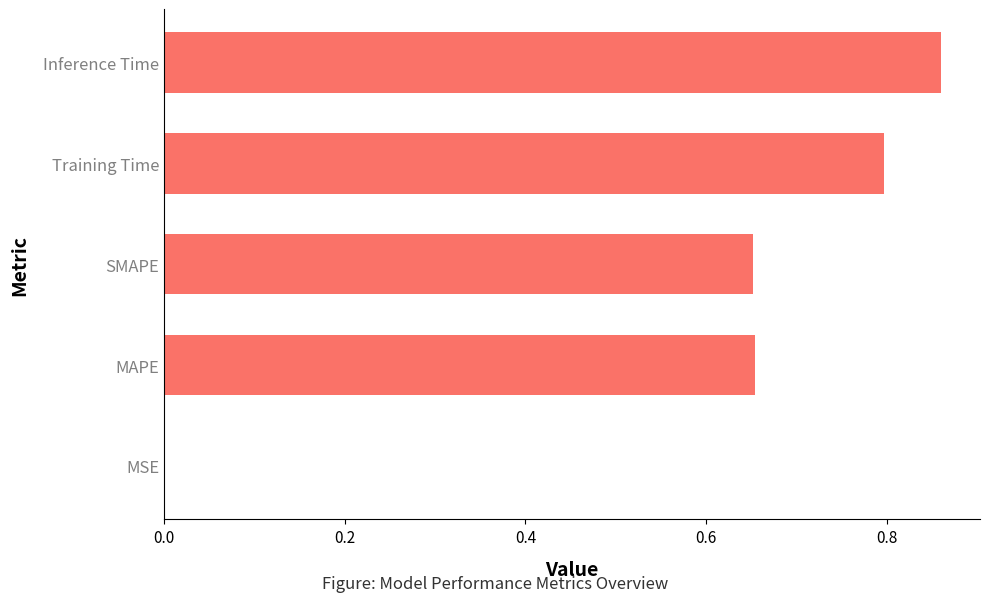

Are the bars horizontal?

Yes